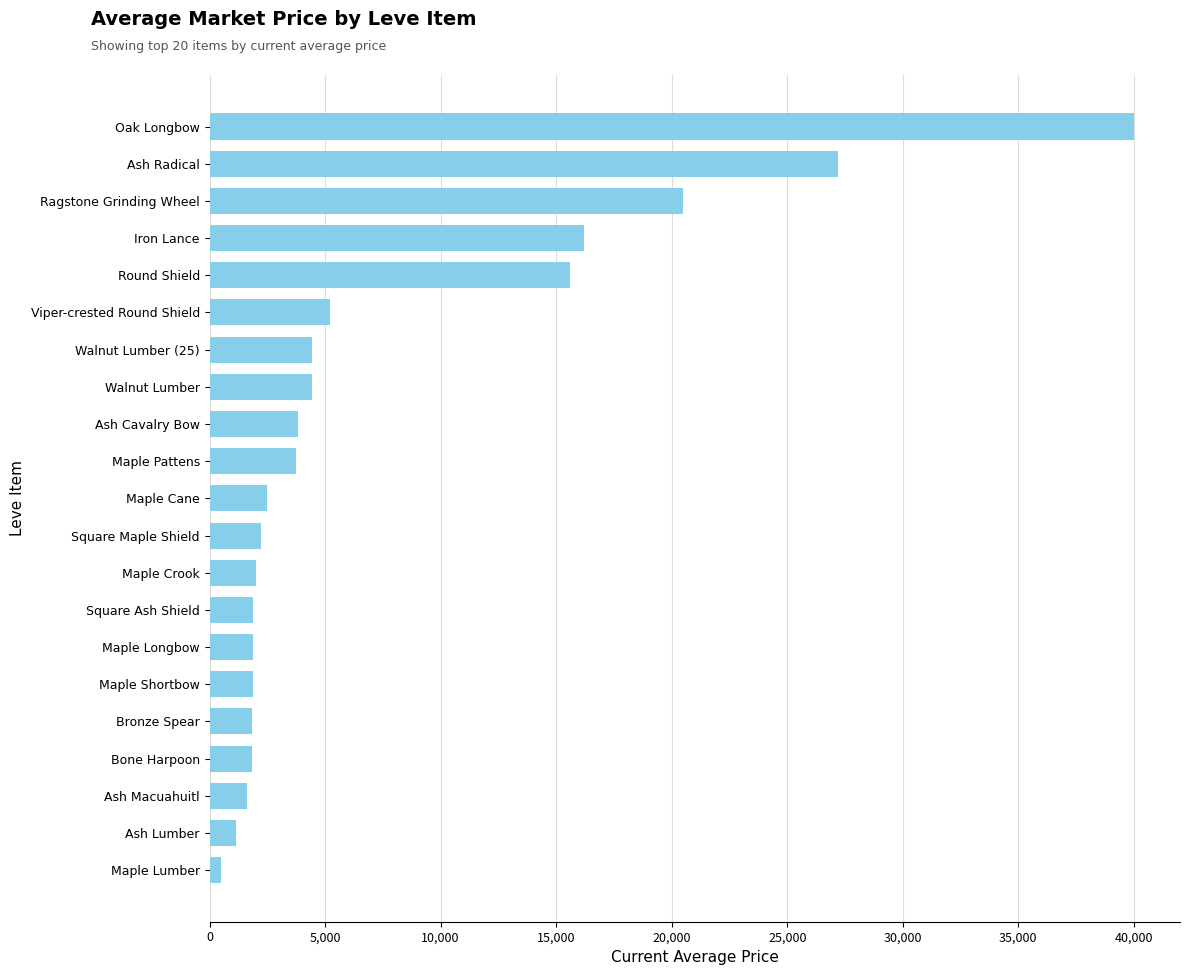

What is the sum of the values at Viper-crested Round Shield and Bronze Spear?

7022.8